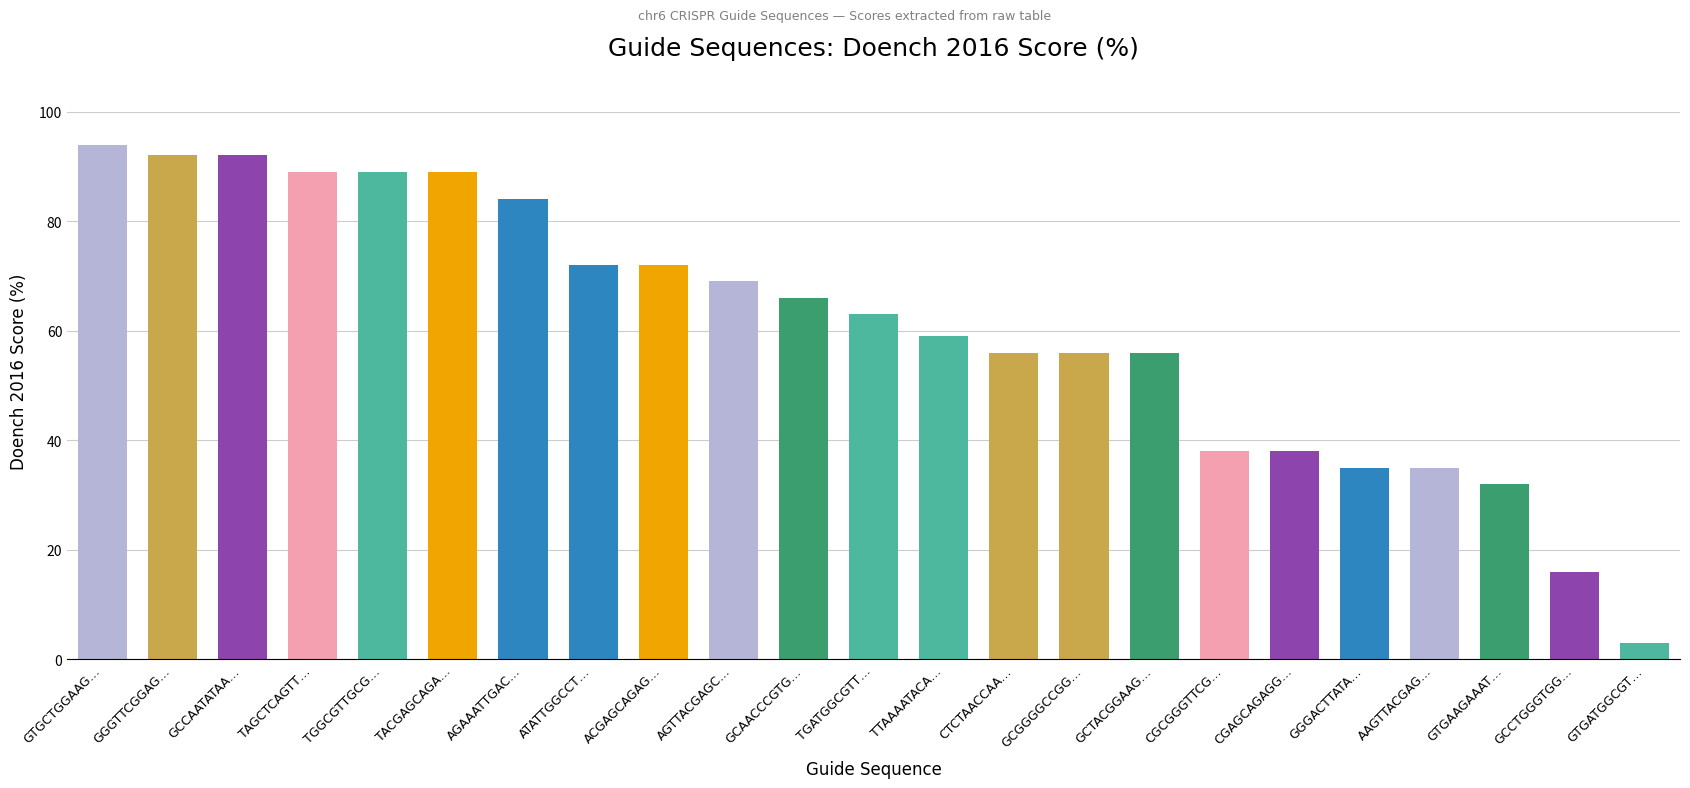

How many values are below 63?

11